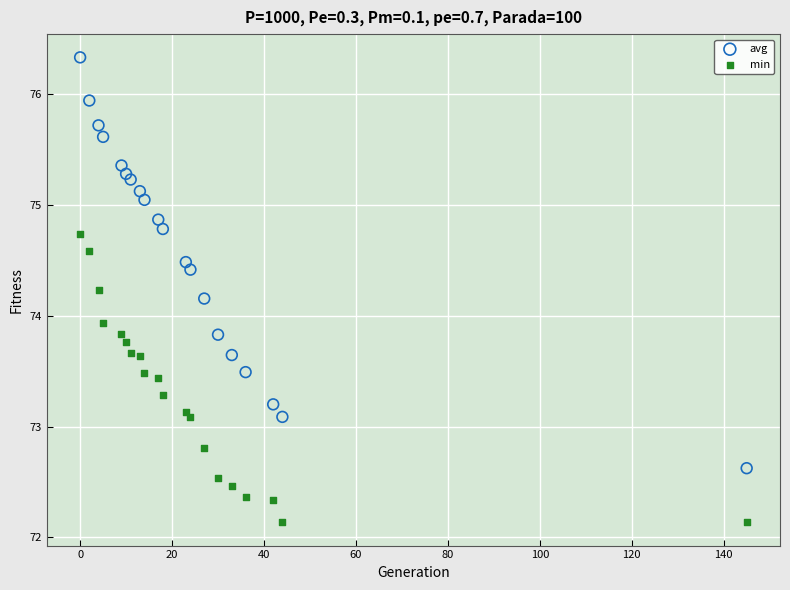

In the avg series, what Y value is closest to 74?

74.2